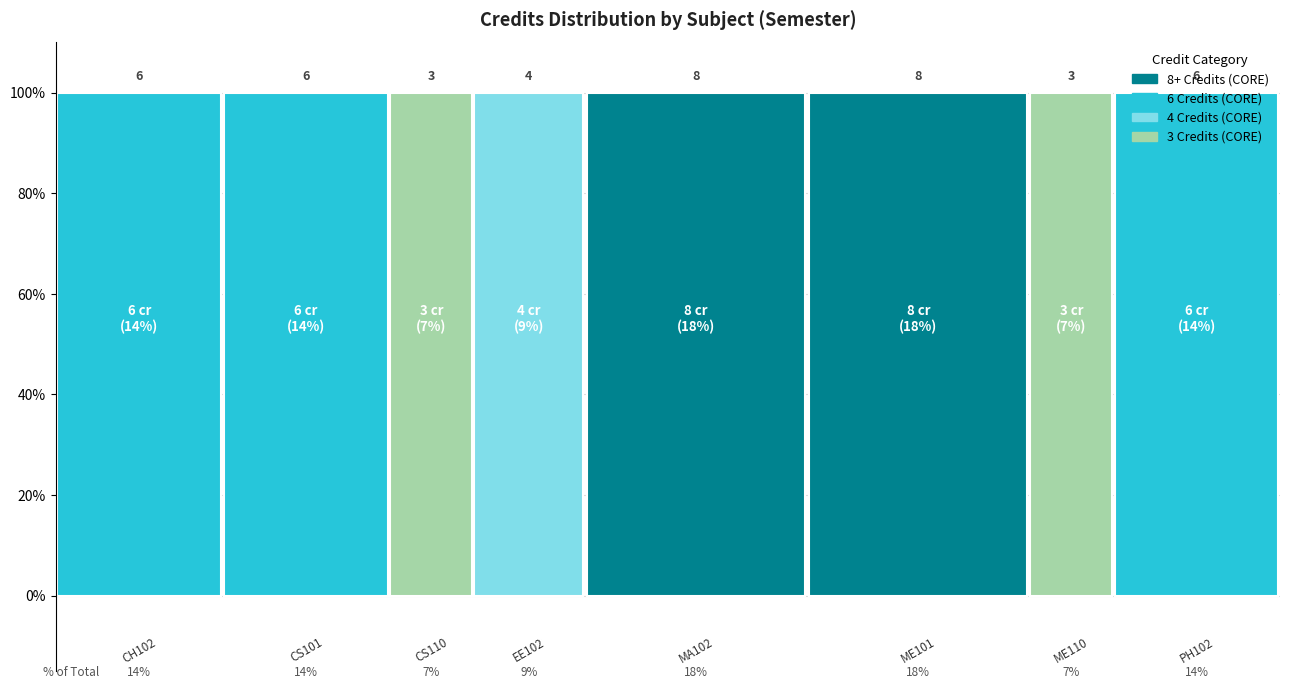

Rank the categories by value from highest to lowest.

MA102, ME101, CH102, CS101, PH102, EE102, CS110, ME110